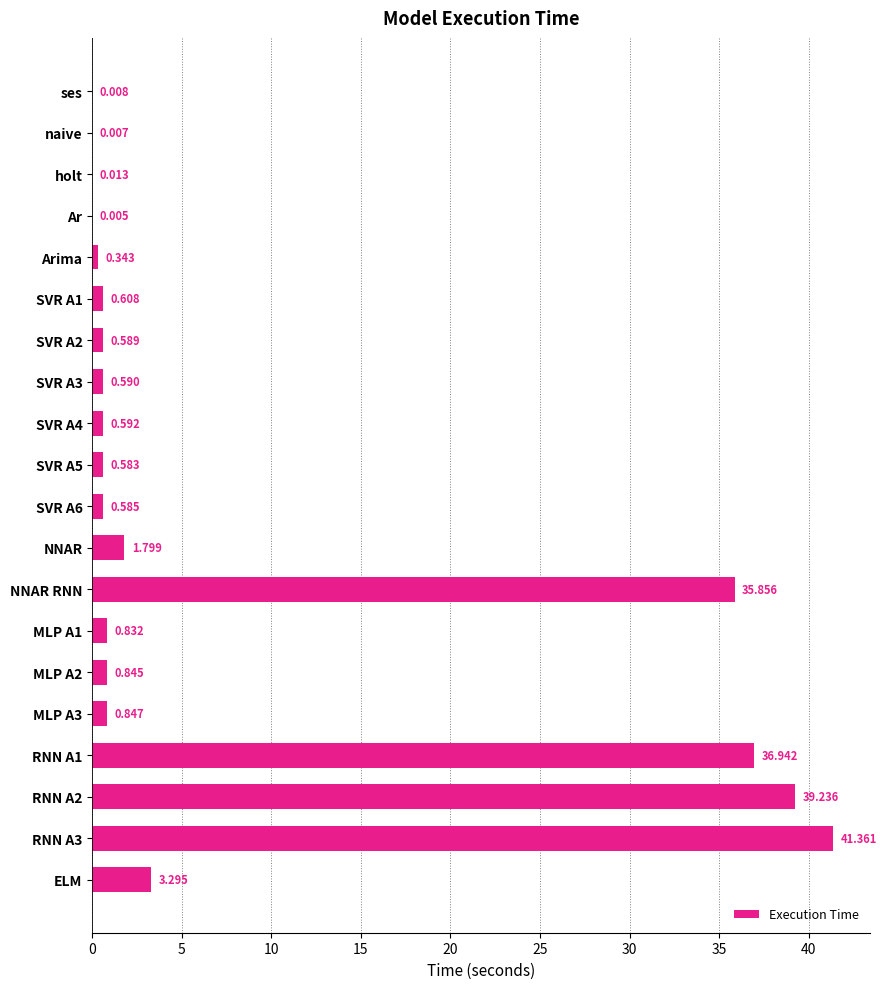

Which has a higher value, ELM or naive?

ELM